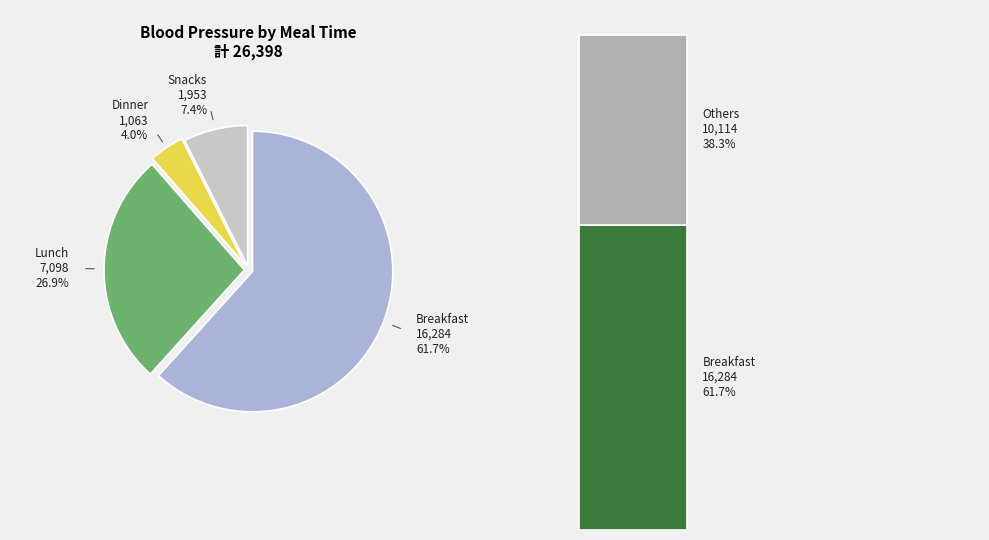

Combined, do 7 and Lunch account for over 50%?

No